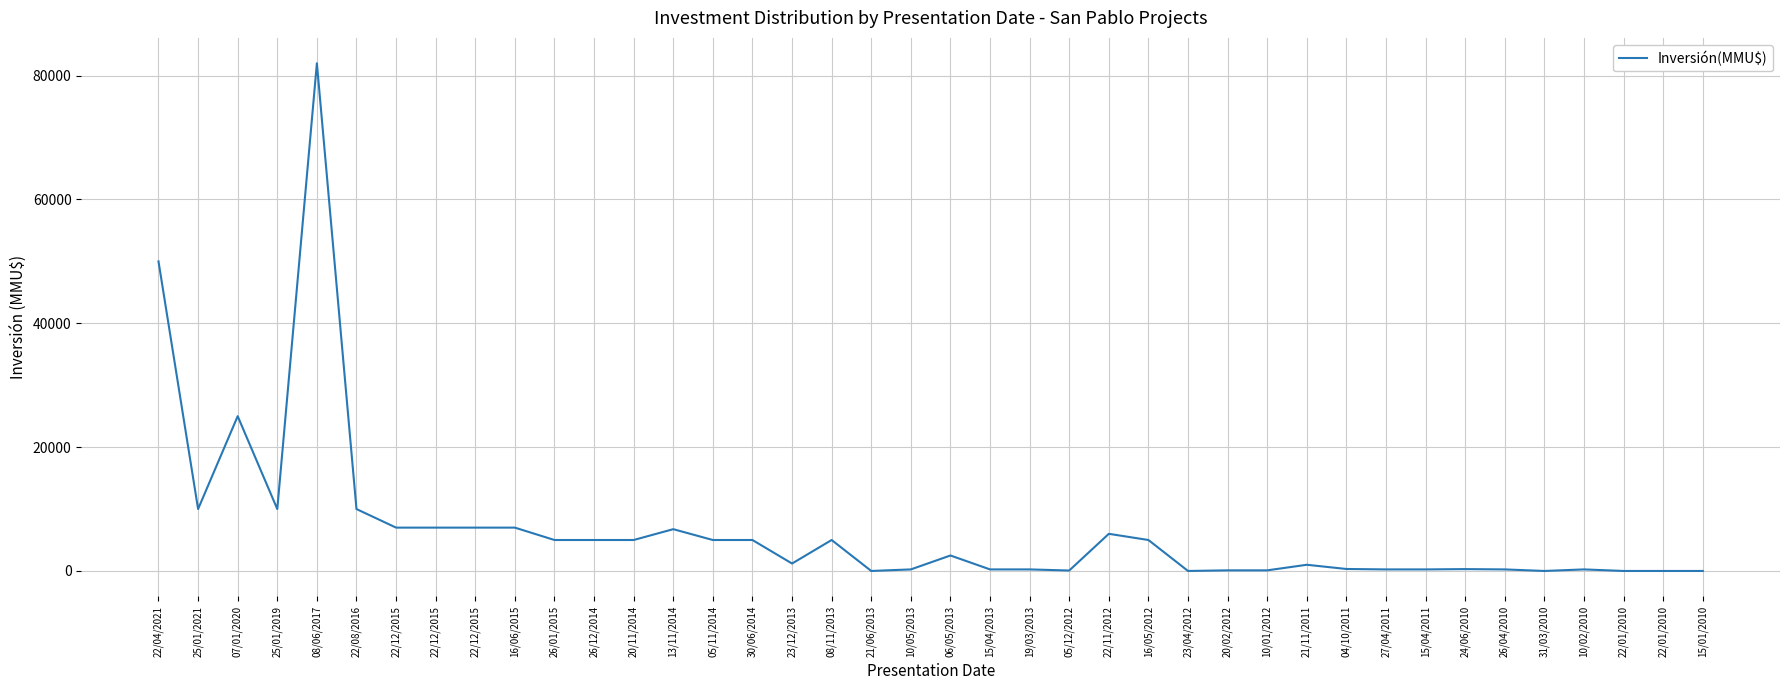

Does the chart display data point markers on the line(s)?

No